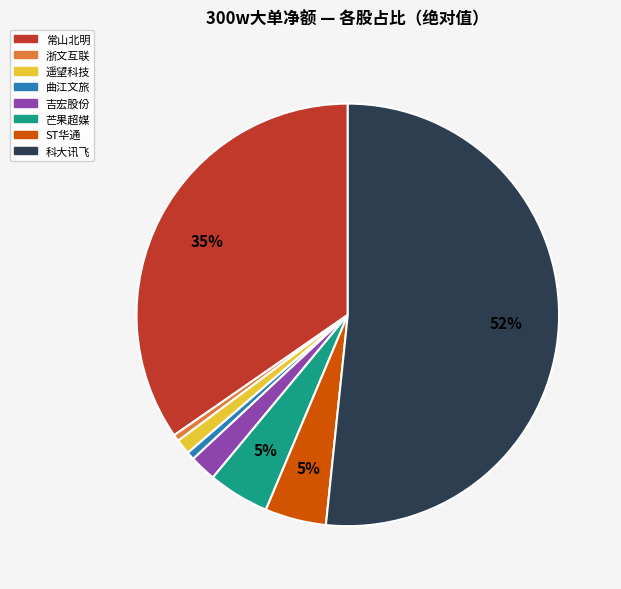

To the nearest percent, what is the average slice percentage?

12%